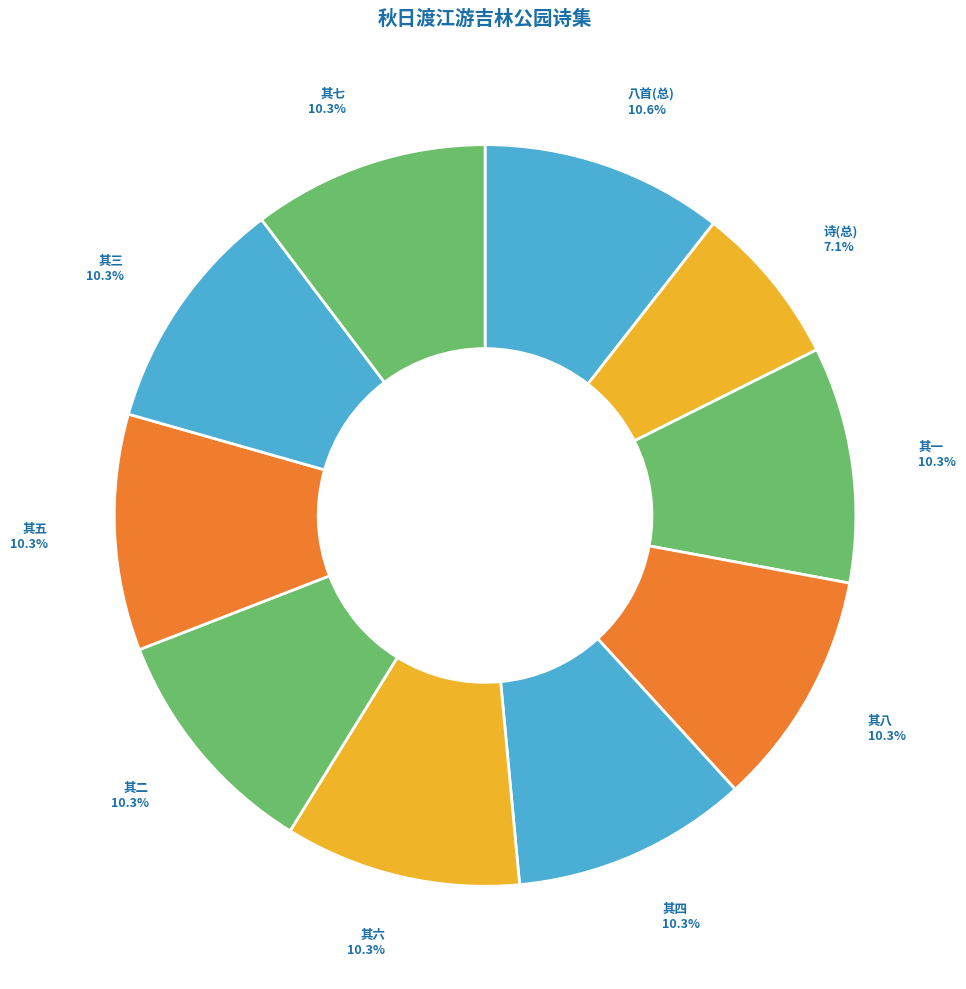

What portion of the pie excludes 其八?

89.7%